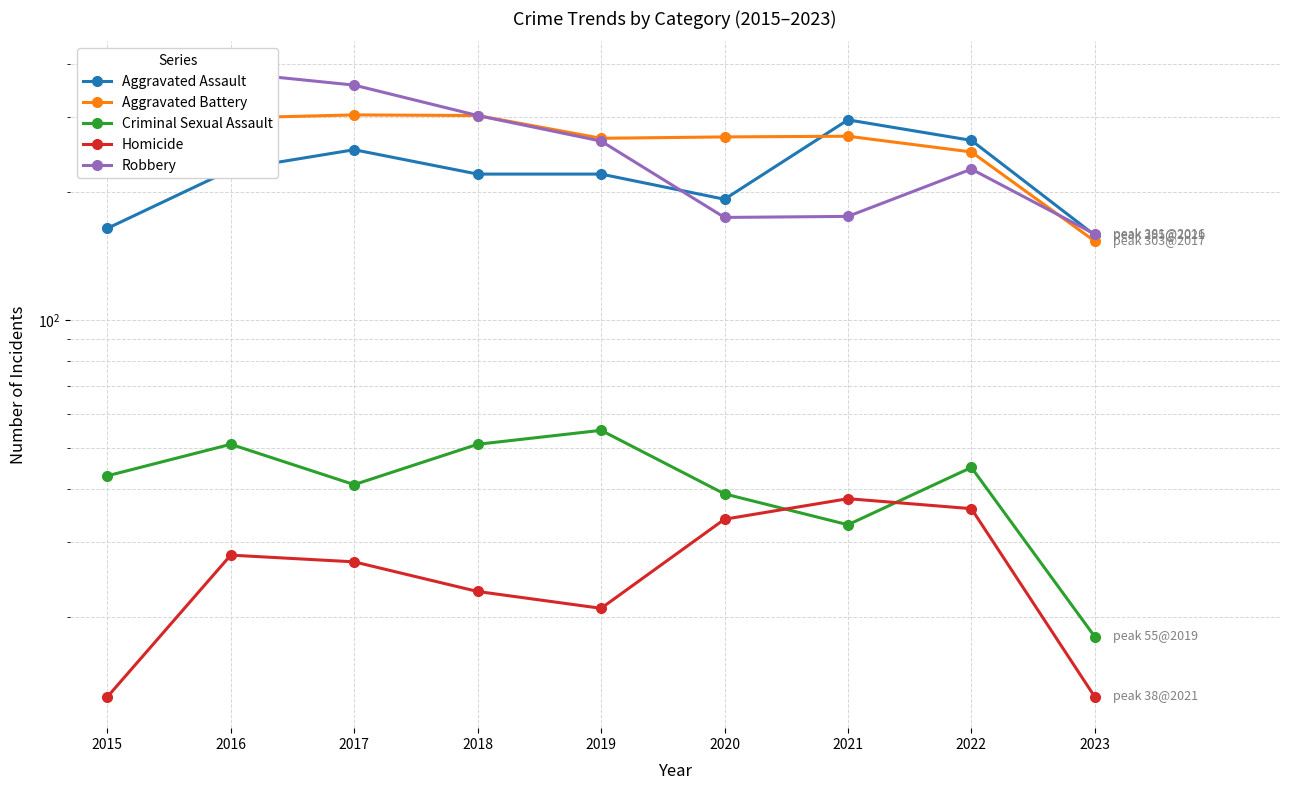

True or false: Aggravated Battery has a value of 397 at 2016.

False